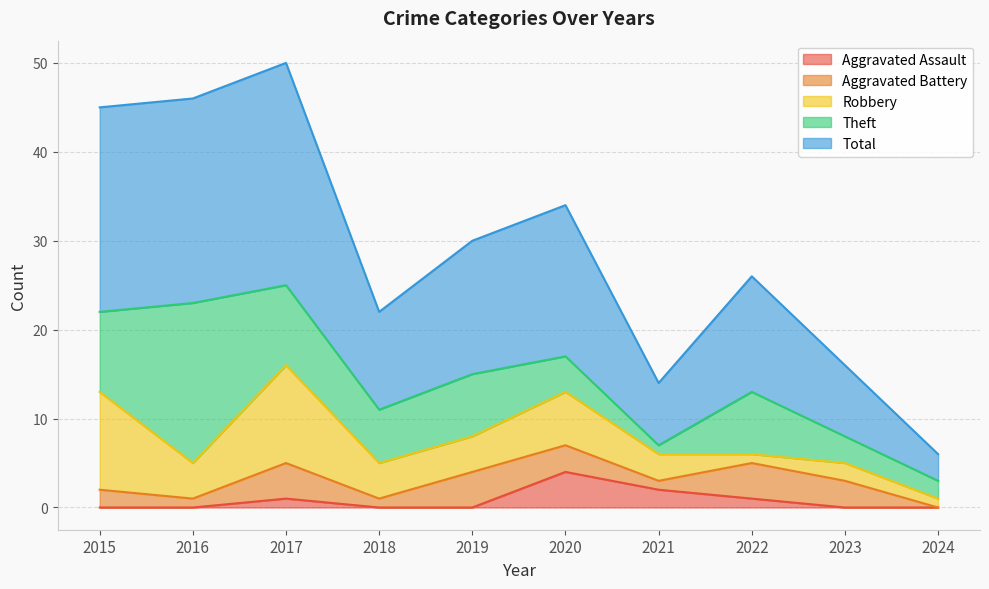

Reading left to right, what are all the values shown in this chart?

Aggravated Assault: 0	0	1	0	0	4	2	1	0	0
Aggravated Battery: 2	1	4	1	4	3	1	4	3	0
Robbery: 11	4	11	4	4	6	3	1	2	1
Theft: 9	18	9	6	7	4	1	7	3	2
Total: 23	23	25	11	15	17	7	13	8	3